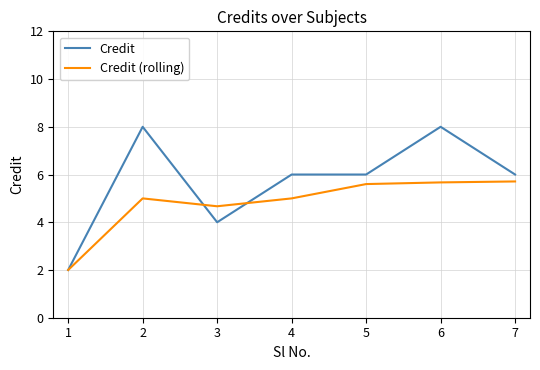

List the series in order of their peak value, lowest first.

Credit (rolling), Credit